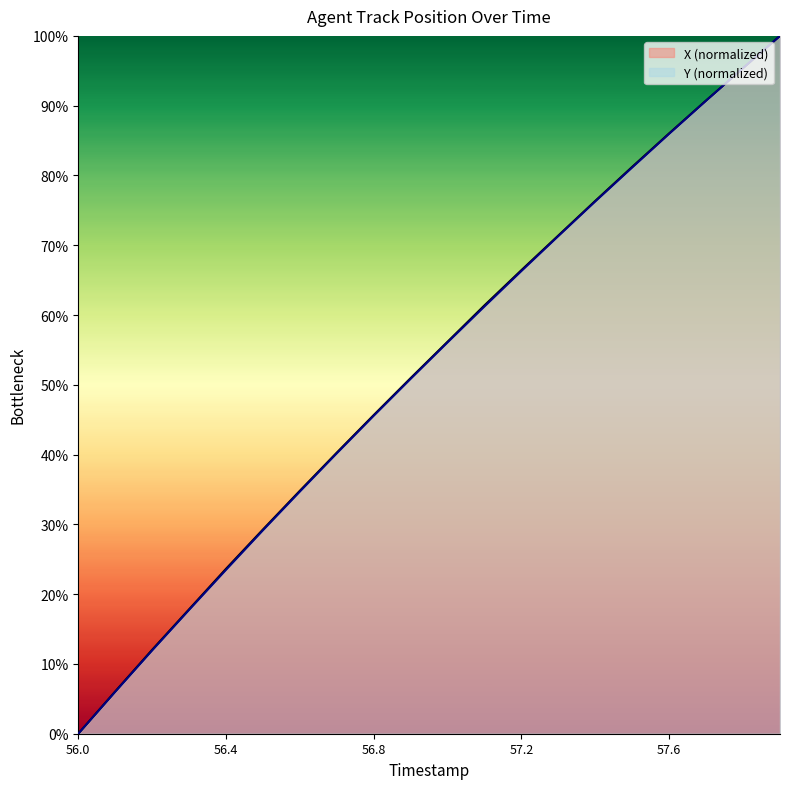

Reading left to right, transcribe all the data shown in this chart.

X: 56.0=0.0	56.1=6.1	56.2=12.0	56.3=17.8	56.4=23.6	56.5=29.3	56.6=34.8	56.7=40.3	56.8=45.7	56.9=51.0	57.0=56.2	57.1=61.4	57.2=66.4	57.3=71.4	57.4=76.4	57.5=81.2	57.6=86.0	57.7=90.7	57.8=95.4	57.9=100.0
Y: 56.0=0.0	56.1=6.0	56.2=11.9	56.3=17.7	56.4=23.5	56.5=29.2	56.6=34.7	56.7=40.2	56.8=45.6	56.9=50.9	57.0=56.1	57.1=61.2	57.2=66.3	57.3=71.3	57.4=76.3	57.5=81.1	57.6=86.0	57.7=90.7	57.8=95.4	57.9=100.0